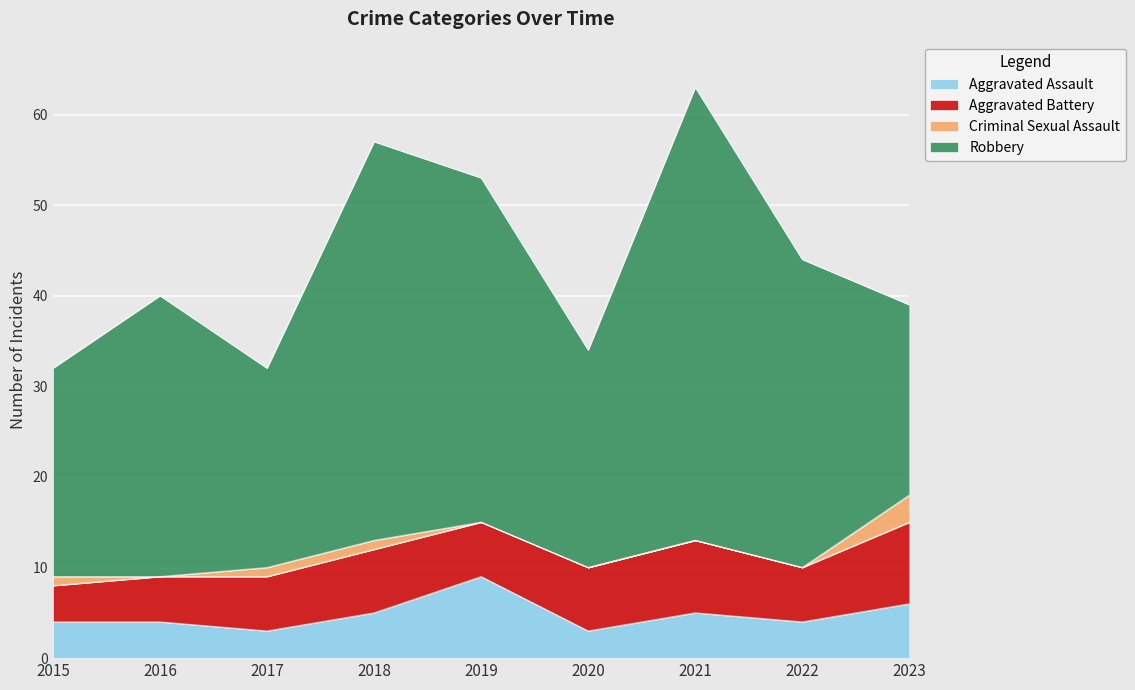

What are all the series names shown in the legend?

Aggravated Assault, Aggravated Battery, Criminal Sexual Assault, Robbery